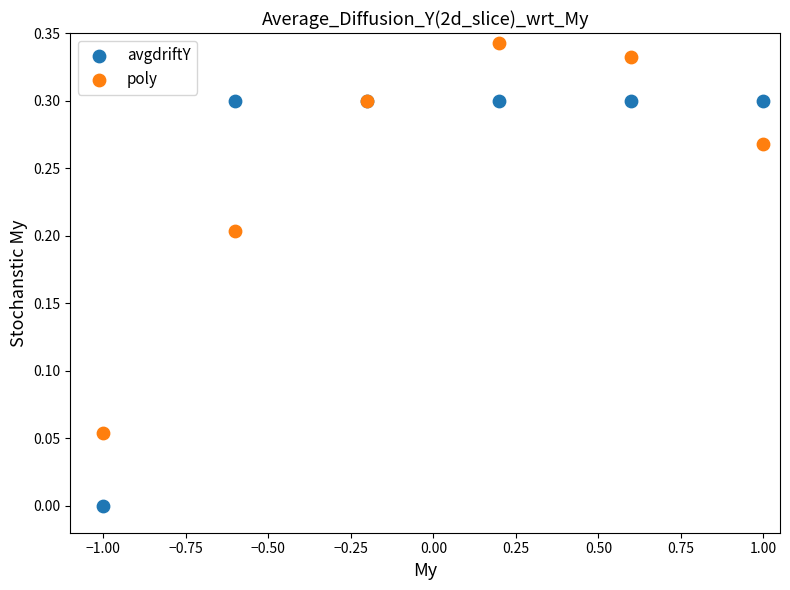

Which series has the widest spread of Y values?

avgdriftY